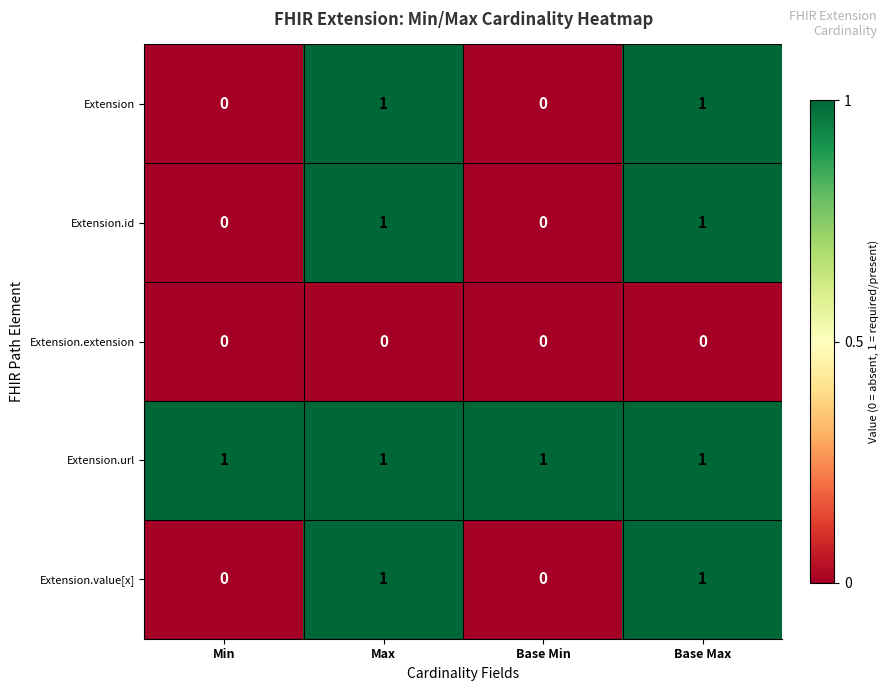

What is the total value across all series at Max?

4